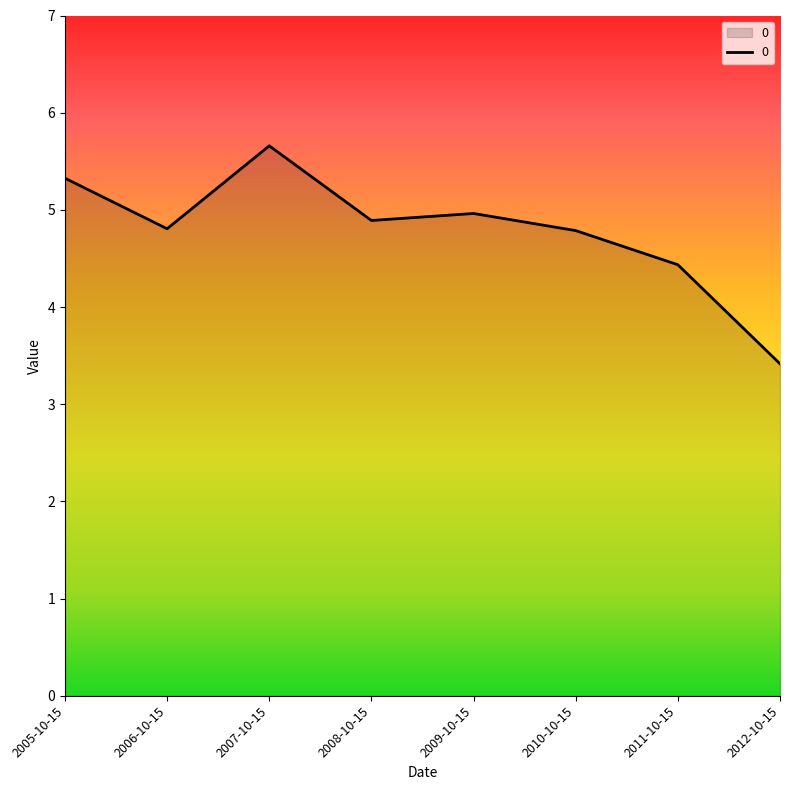

What is the average value?

4.8